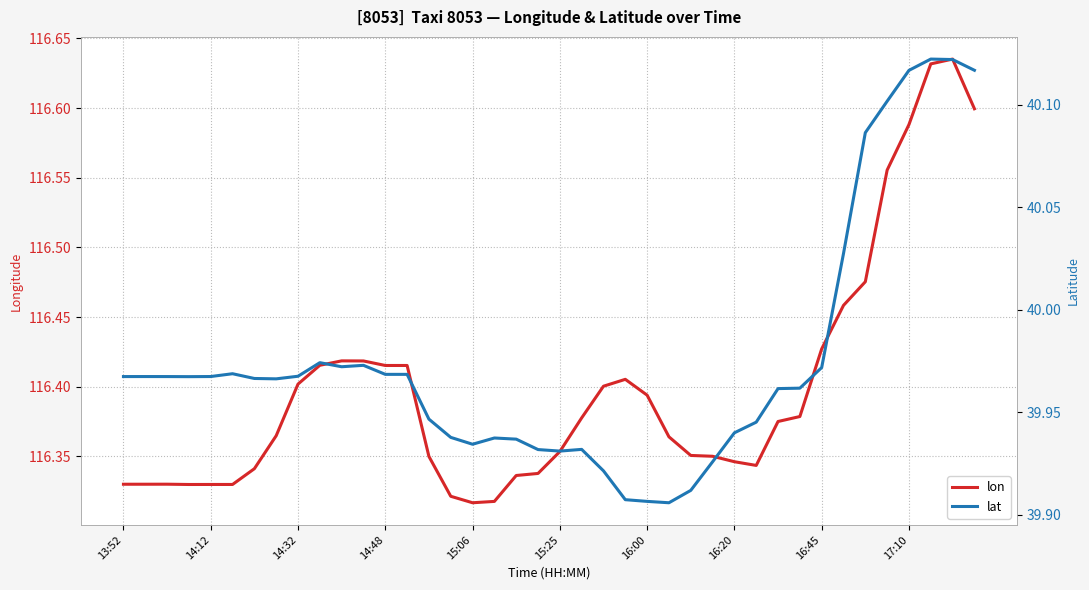

What are all the series names shown in the legend?

lon, lat